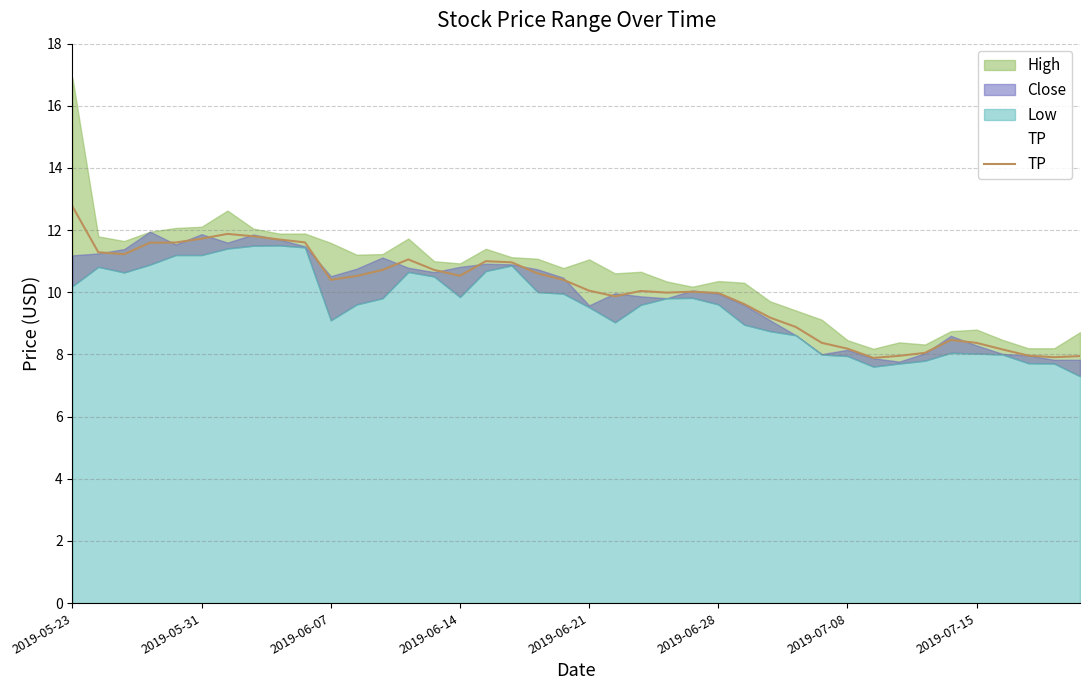

At which label does the data first exceed 10?

2019-05-23